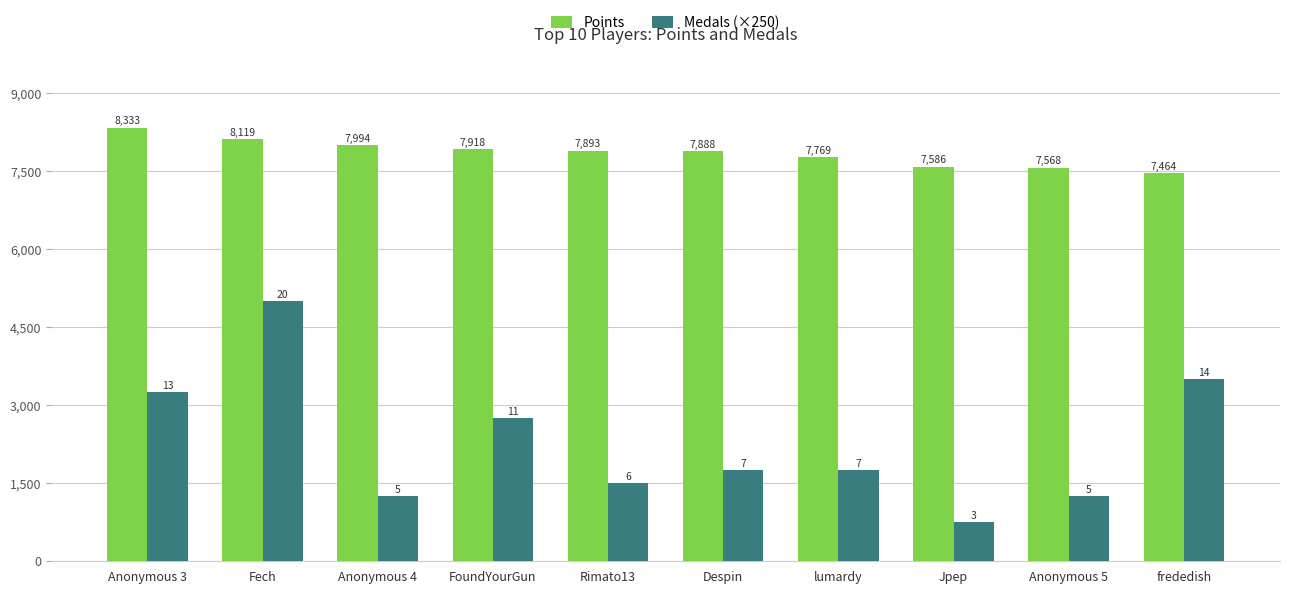

What is the label of the 2nd bar from the right?

Anonymous 5